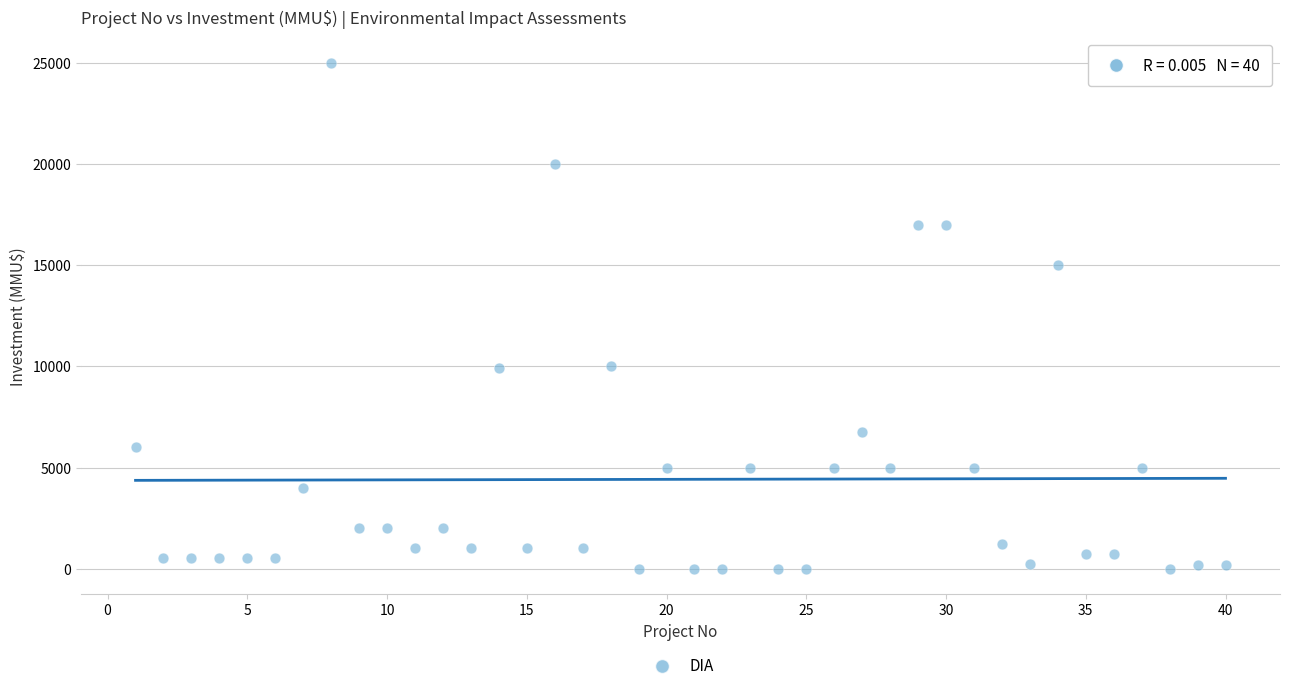

What is the range of X values (max minus min)?

39